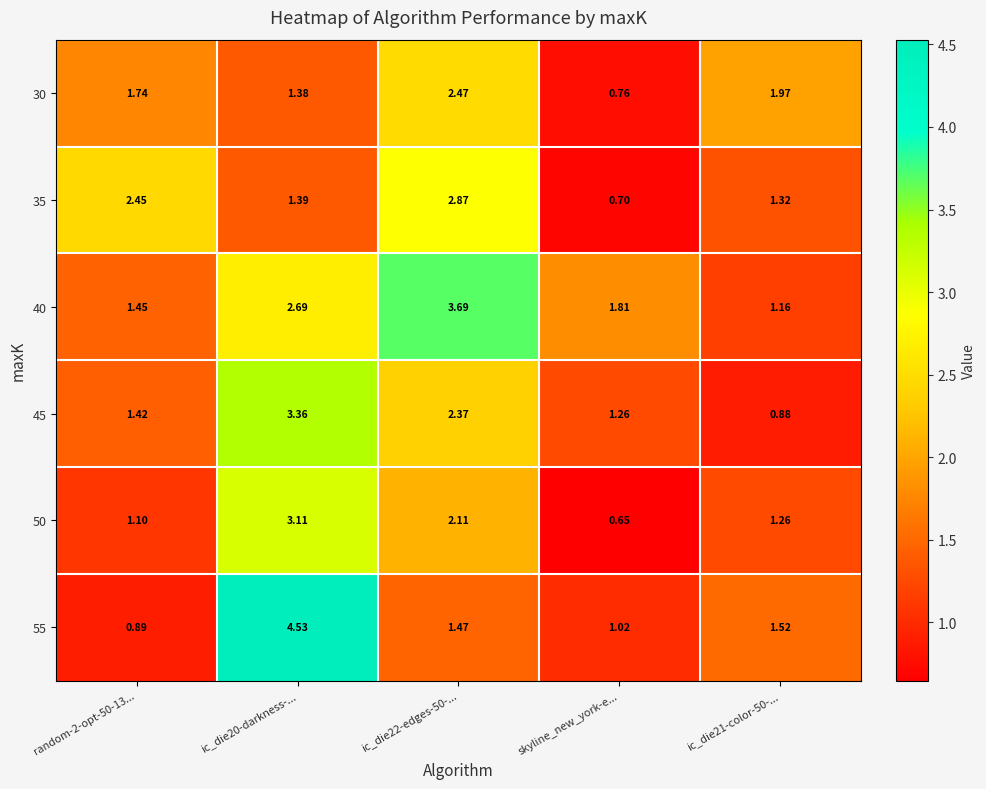

Which category has the lowest value in the 35 series?

skyline_new_york-e...